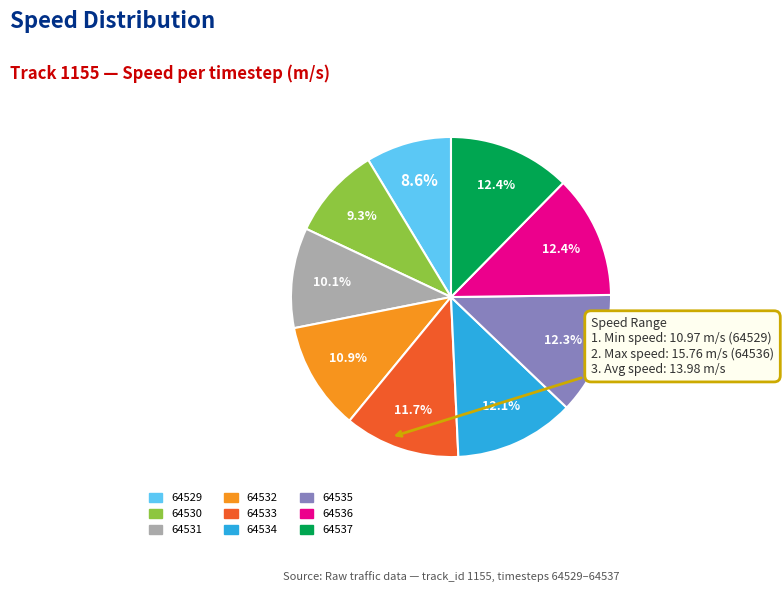

How many segments does this pie chart have?

9